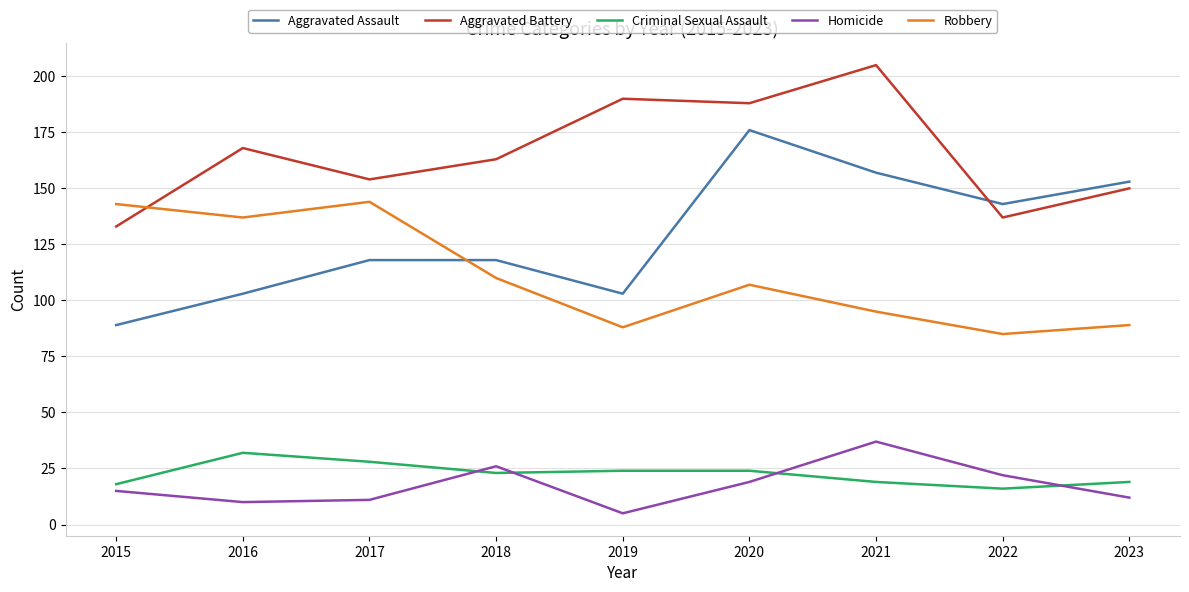

True or false: Aggravated Assault and Homicide cross at least once.

False